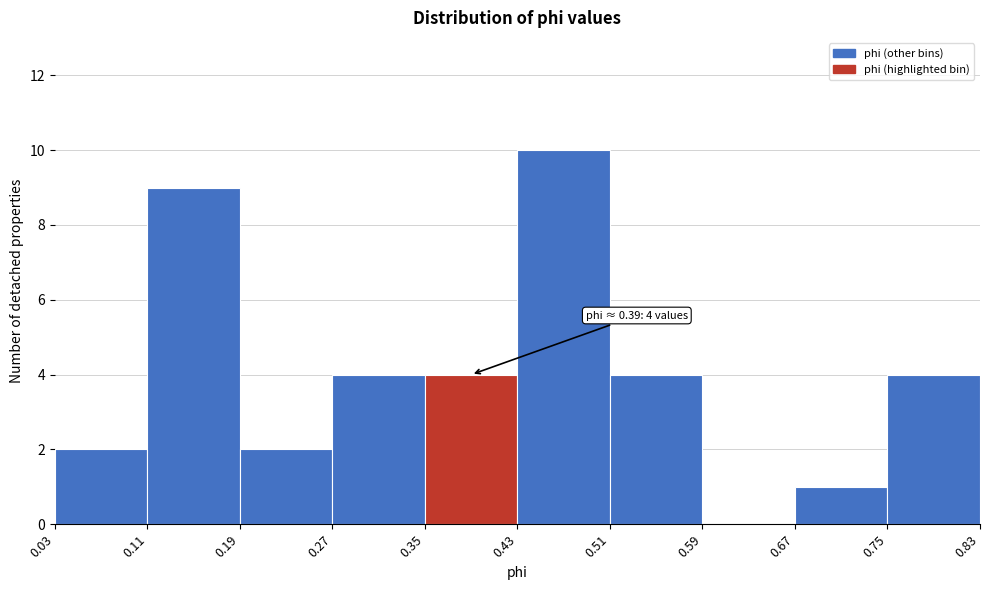

Which range on the x-axis has the tallest bar?

0.43 to 0.51